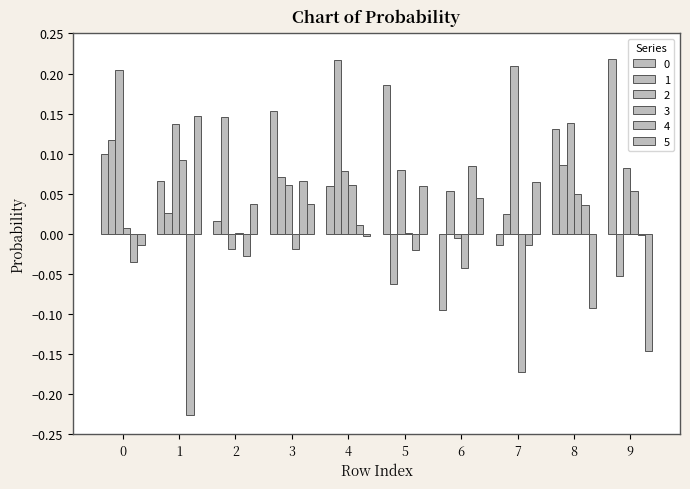

Which category has the lowest value across all series?

1